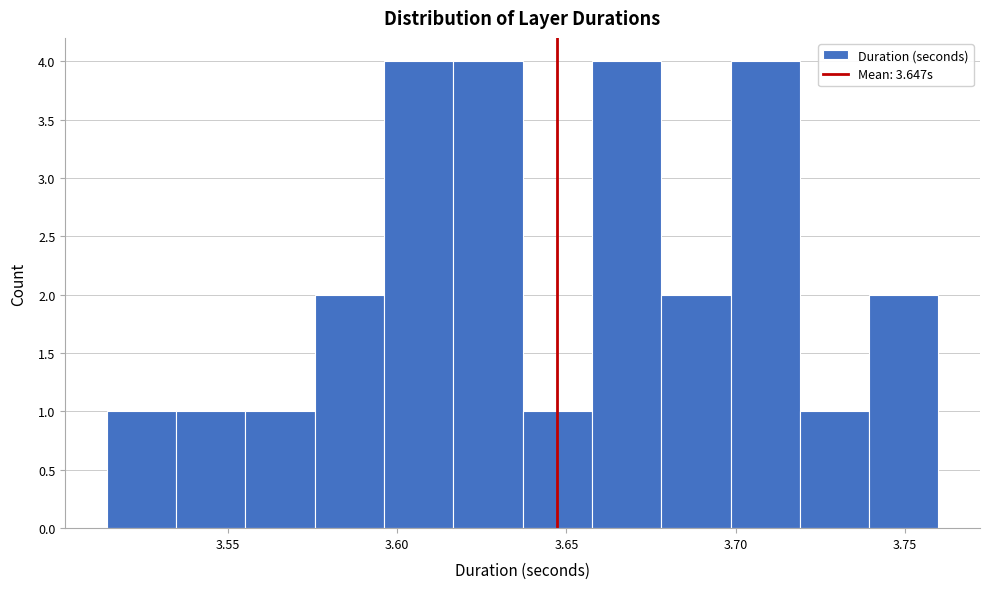

Reading left to right, transcribe this chart: for each bar, give the range it covers on the x-axis and its height. Neither the bar edges nor the heights are printed on the chart, so give them approximately, as read against the axes.

3.515 to 3.535: 1
3.535 to 3.555: 1
3.555 to 3.575: 1
3.575 to 3.595: 2
3.595 to 3.615: 4
3.615 to 3.635: 4
3.635 to 3.660: 1
3.660 to 3.680: 4
3.680 to 3.700: 2
3.700 to 3.720: 4
3.720 to 3.740: 1
3.740 to 3.760: 2